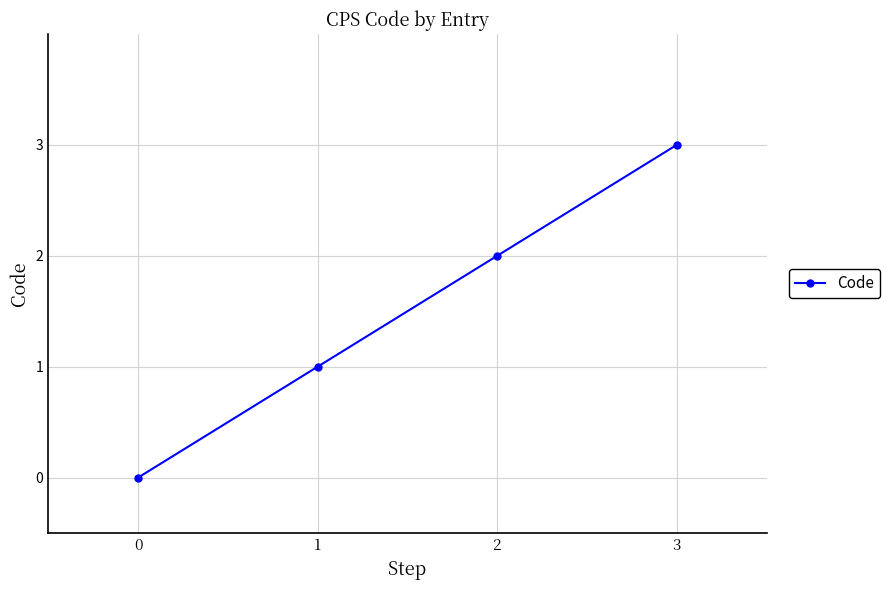

Count the values in the range 1 to 3.

3